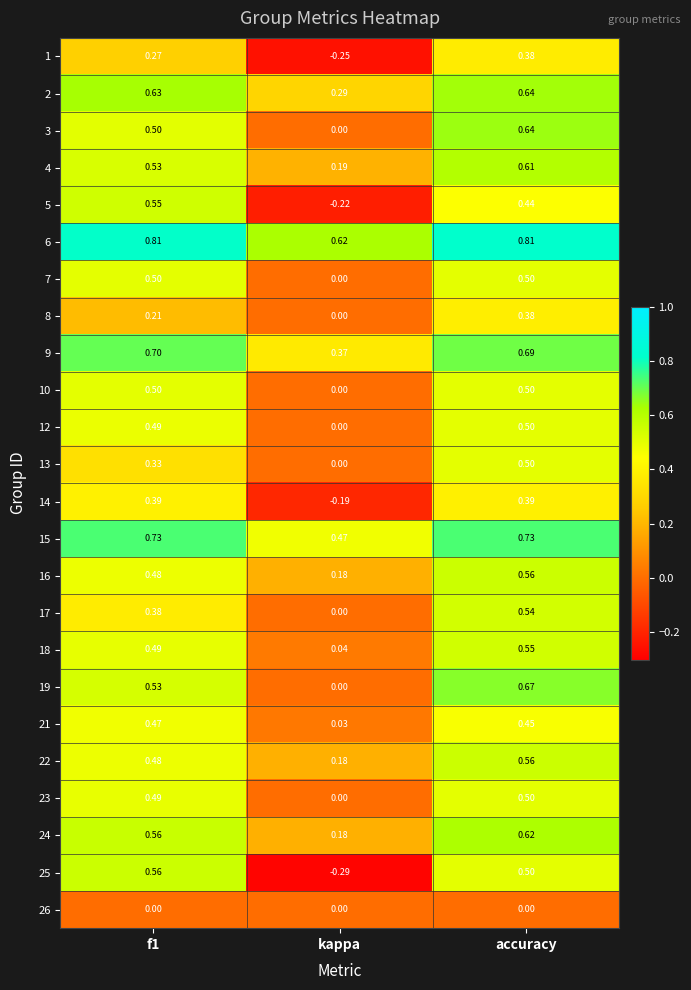

At how many categories does at least one series exceed 0?

3